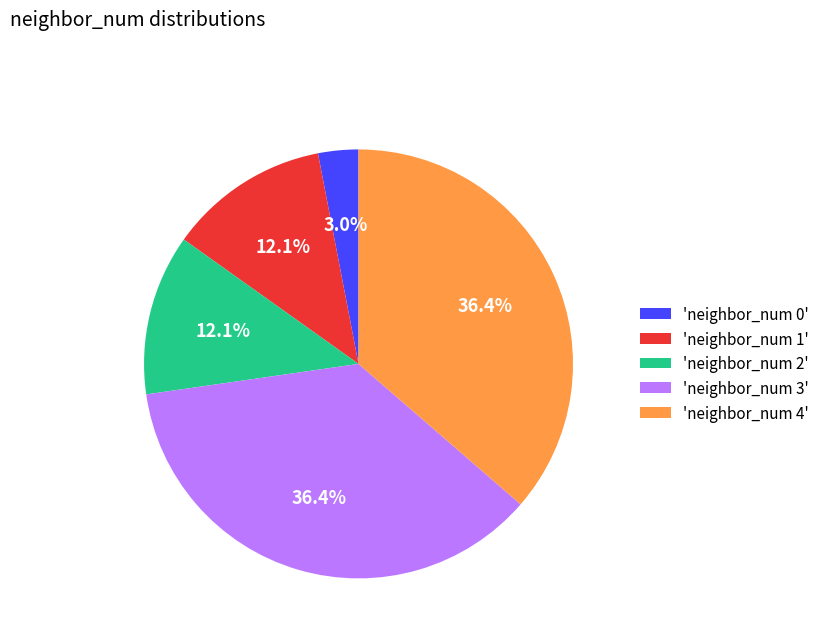

Which category has the smallest portion of the pie?

'neighbor_num 0'